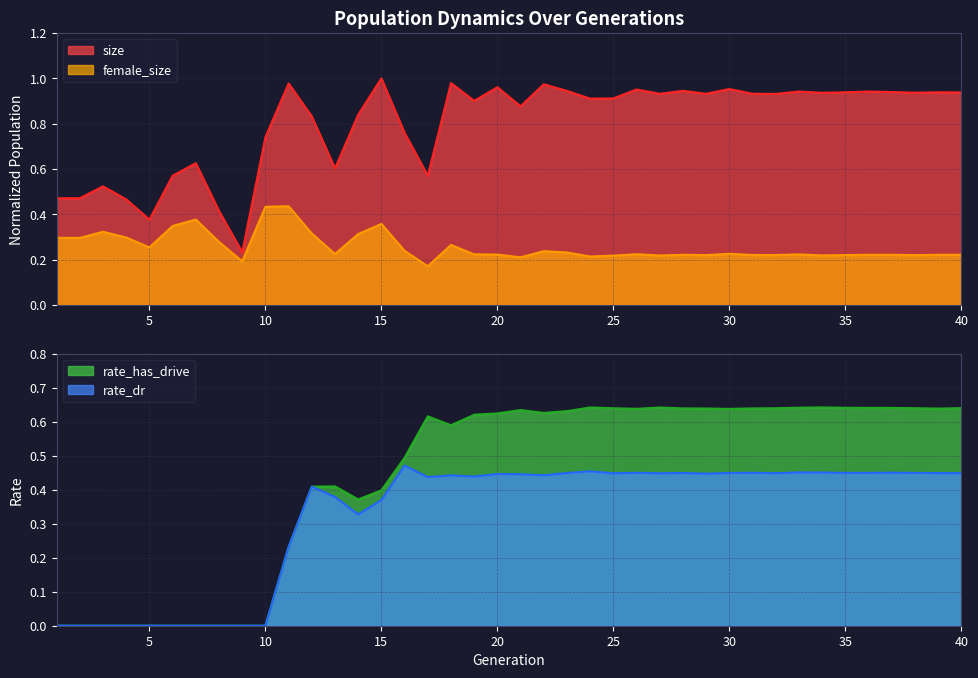

What are all the series names shown in the legend?

size, female_size, rate_has_drive, rate_dr